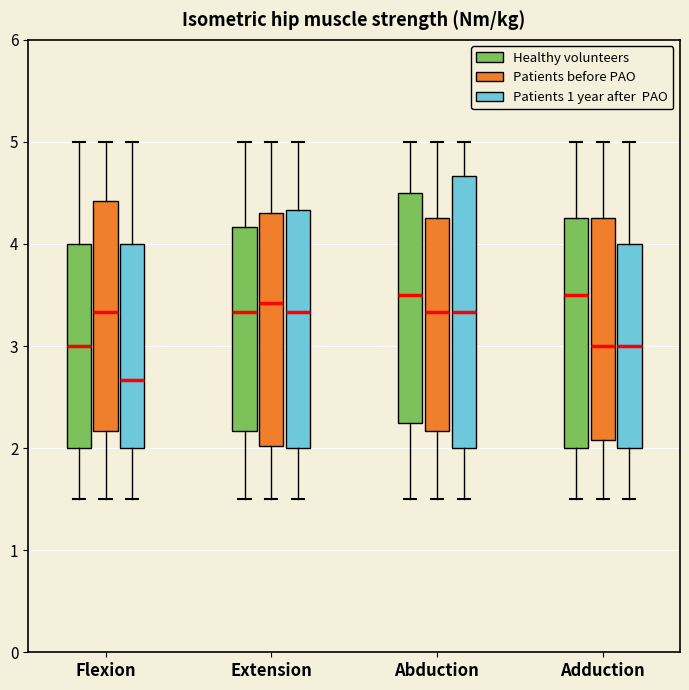

Where is the upper edge of the box for Extension (Patients before PAO) on the y-axis? The values are not printed on the chart, so give them approximately, as read against the axis.

4.3